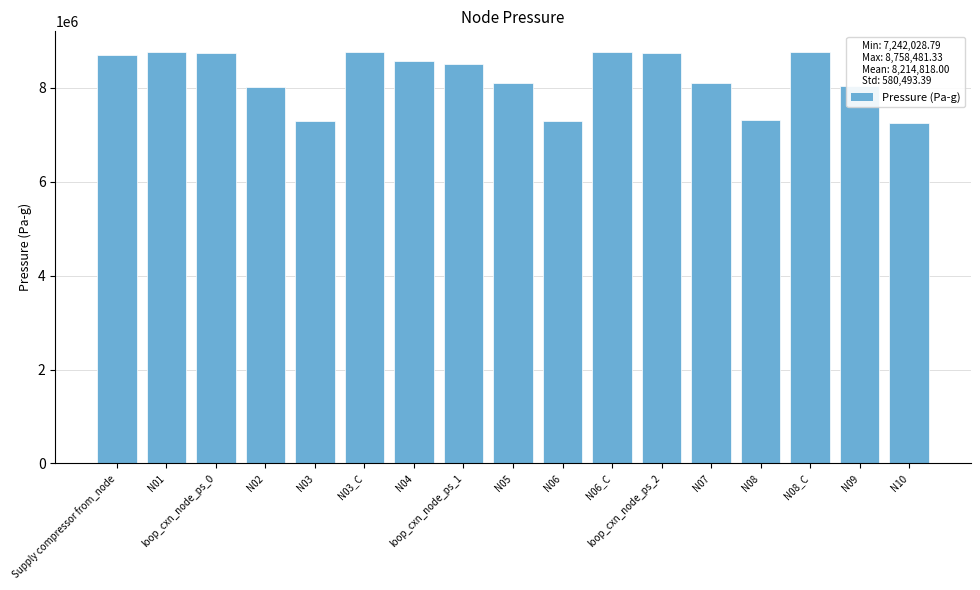

What is the smallest value displayed?

7242028.8